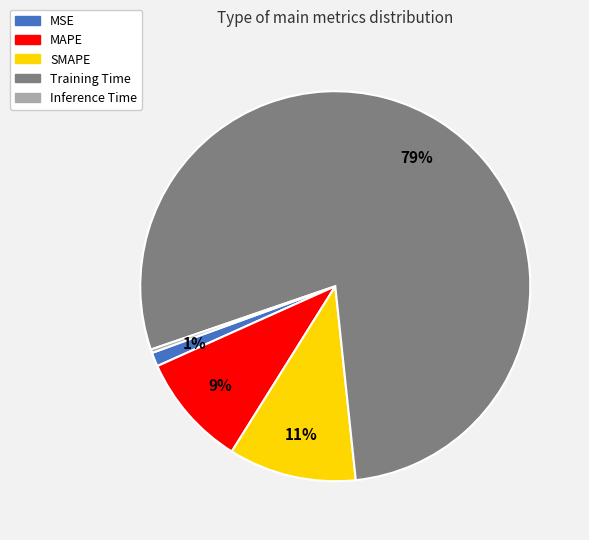

Rank the categories by value from highest to lowest.

Training Time, SMAPE, MAPE, MSE, Inference Time